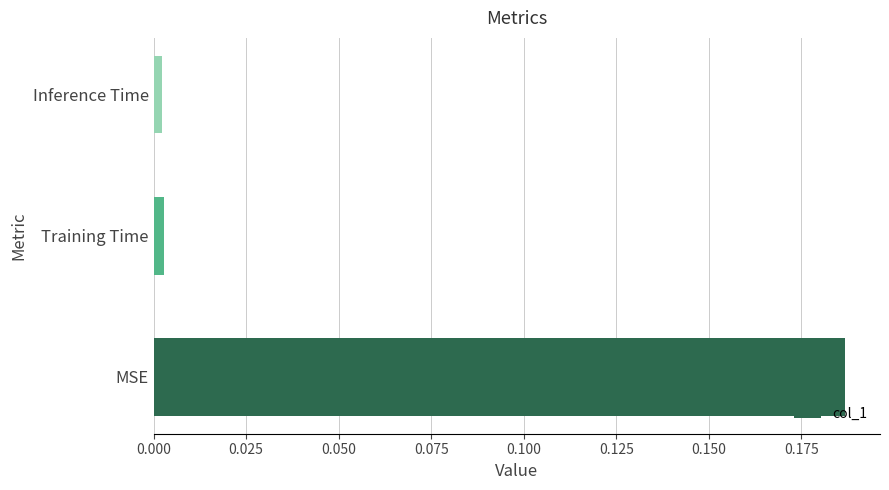

Which has a higher value, MSE or Inference Time?

MSE